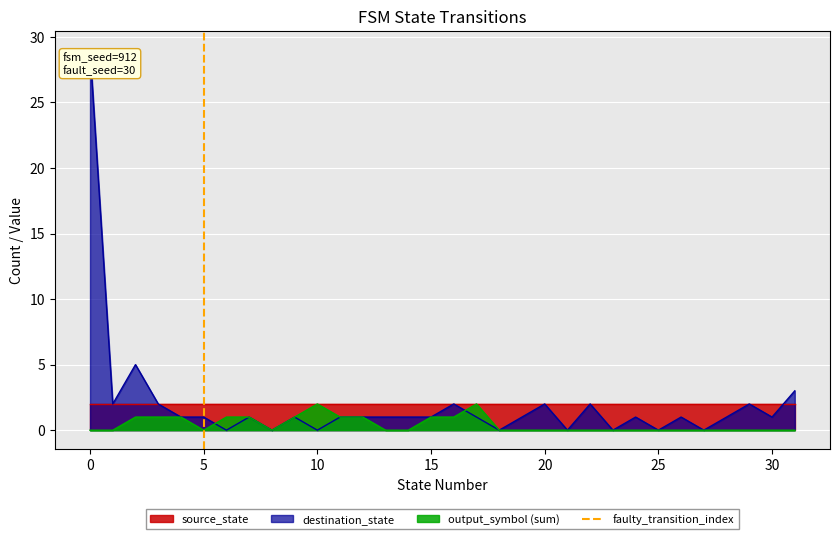

Does the chart display data point markers on the line(s)?

No